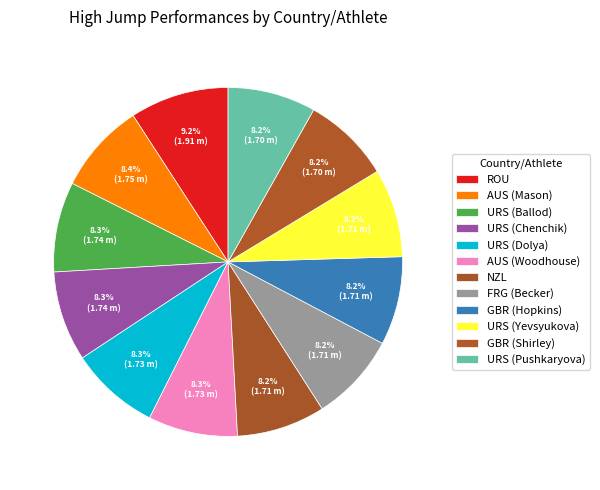

Approximately how many times larger is the value at AUS (Woodhouse) compared to GBR (Shirley)?

1.0